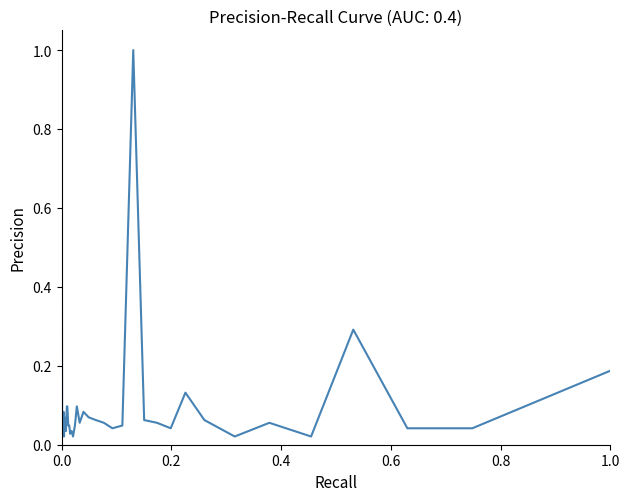

How many categories are shown in the chart?

40